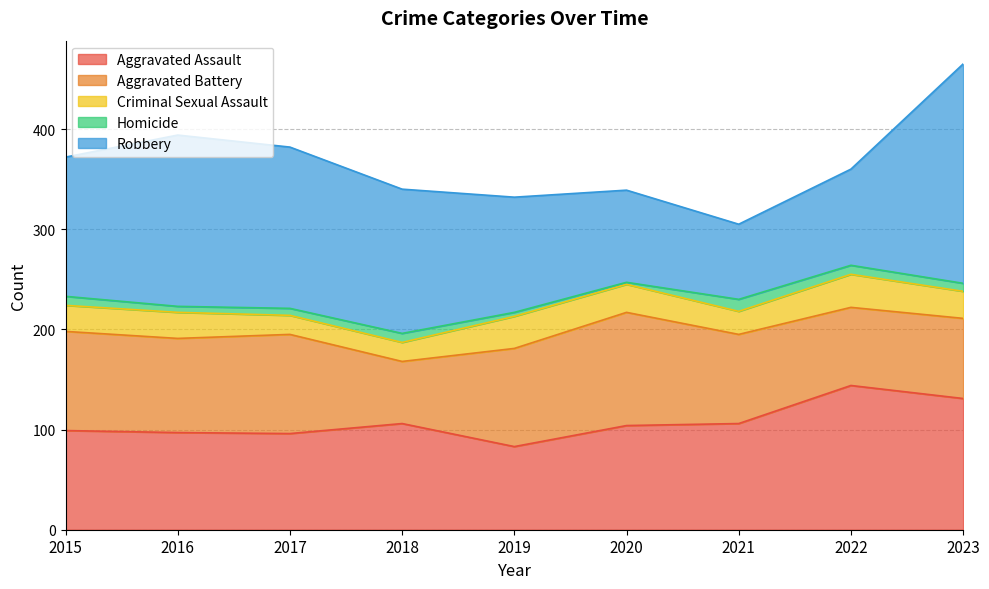

The Homicide series shows 8 at 2023. True or false?

True